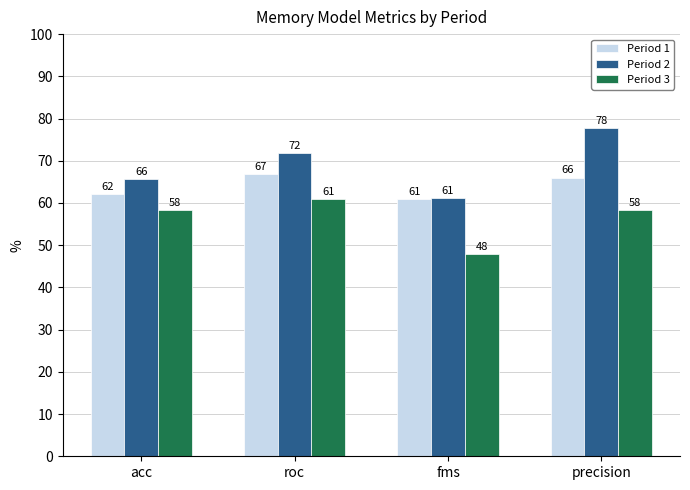

How many values in the Period 2 series are below 71?

2